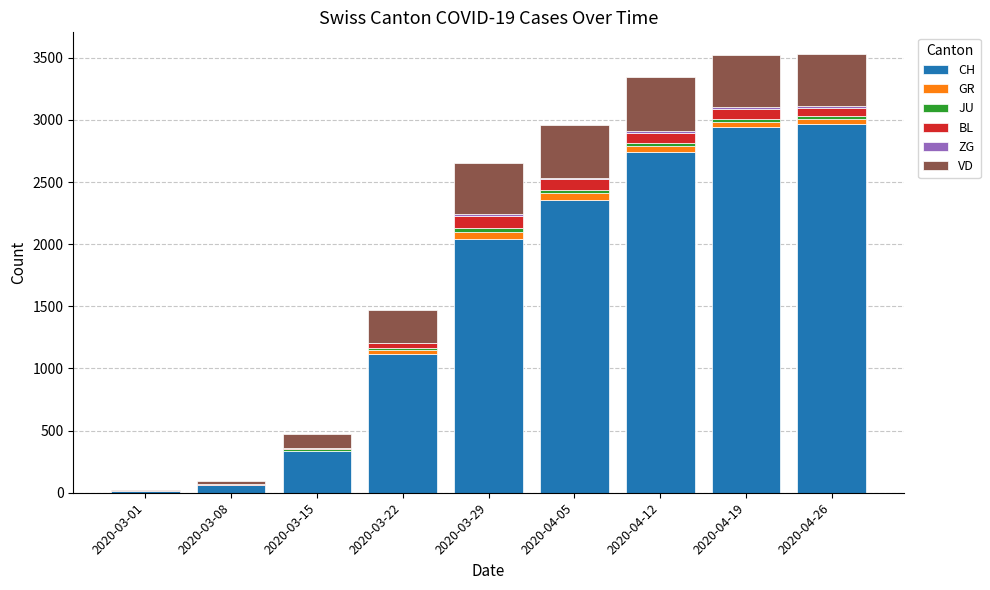

What is the difference between the maximum and minimum values in the VD series?

426